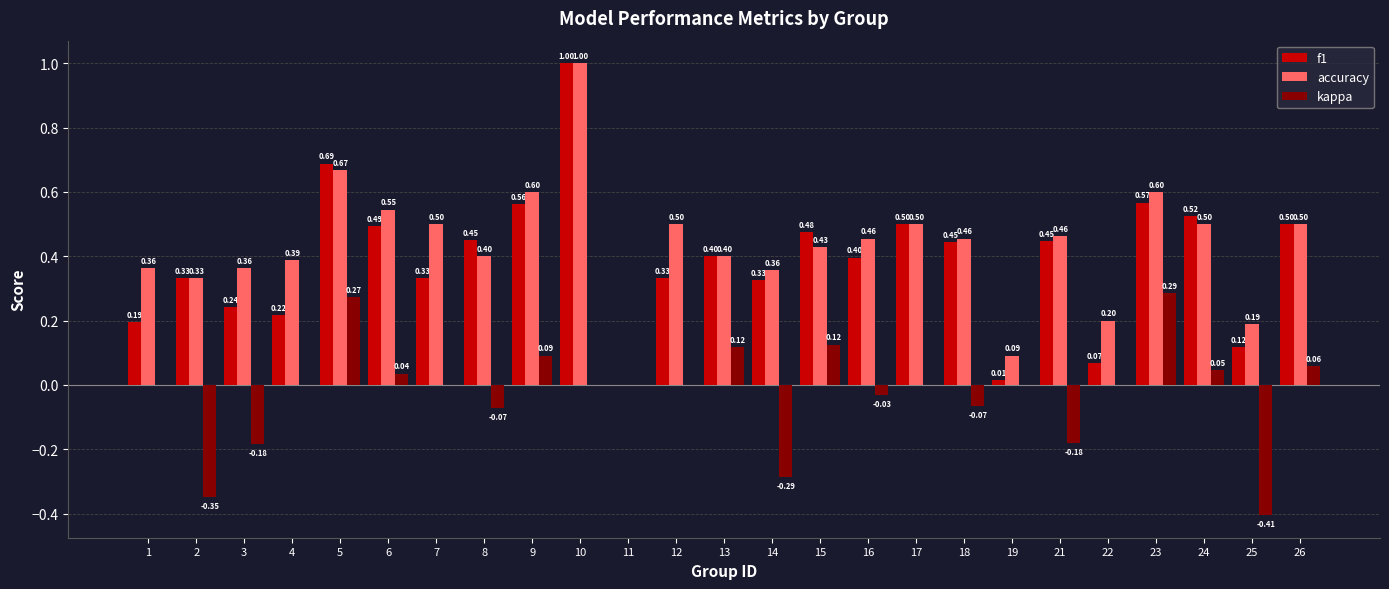

The kappa series shows -0.2 at 19. True or false?

False